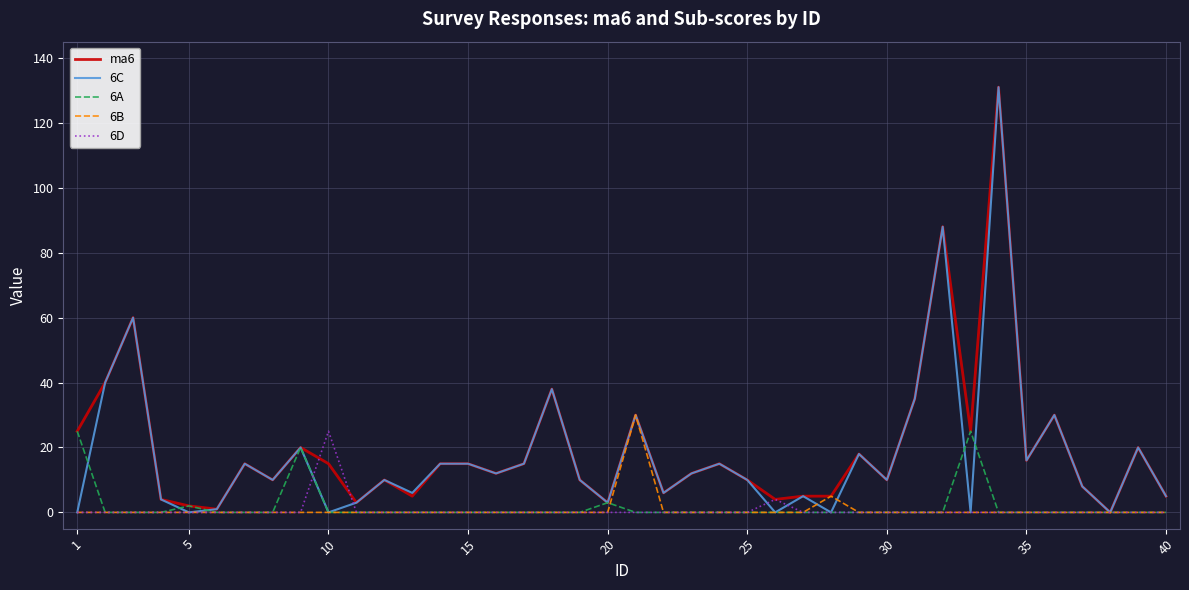

What is the difference between the maximum and minimum values in the 6B series?

30